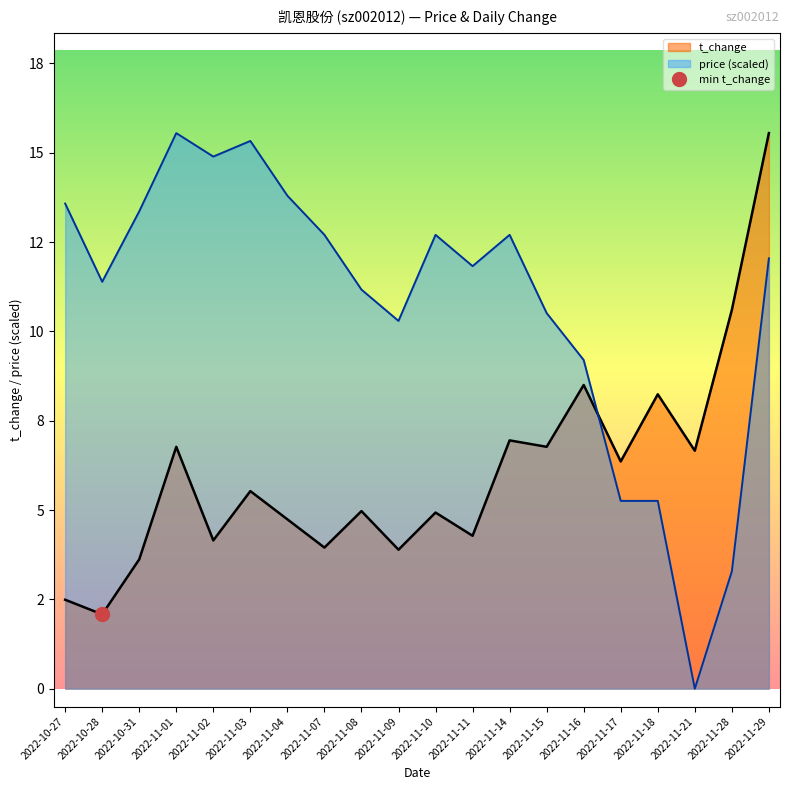

In price, how many points are higher than both neighbors (excluding endpoints)?

4